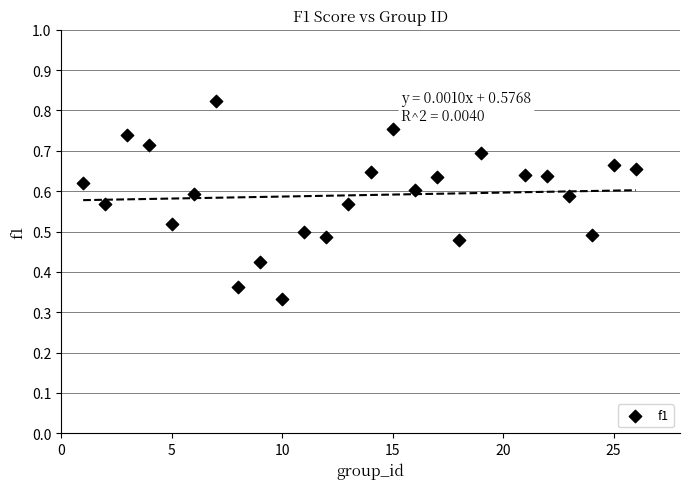

What is the range of X values (max minus min)?

25.0